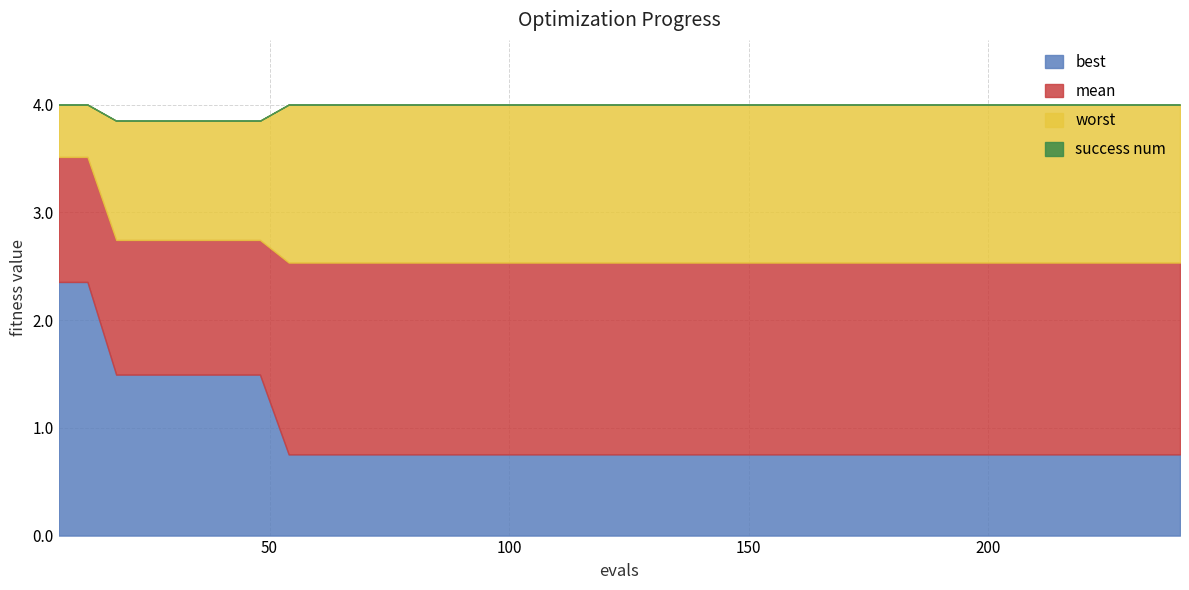

Is it true that success num equals 0.0 at 48?

True